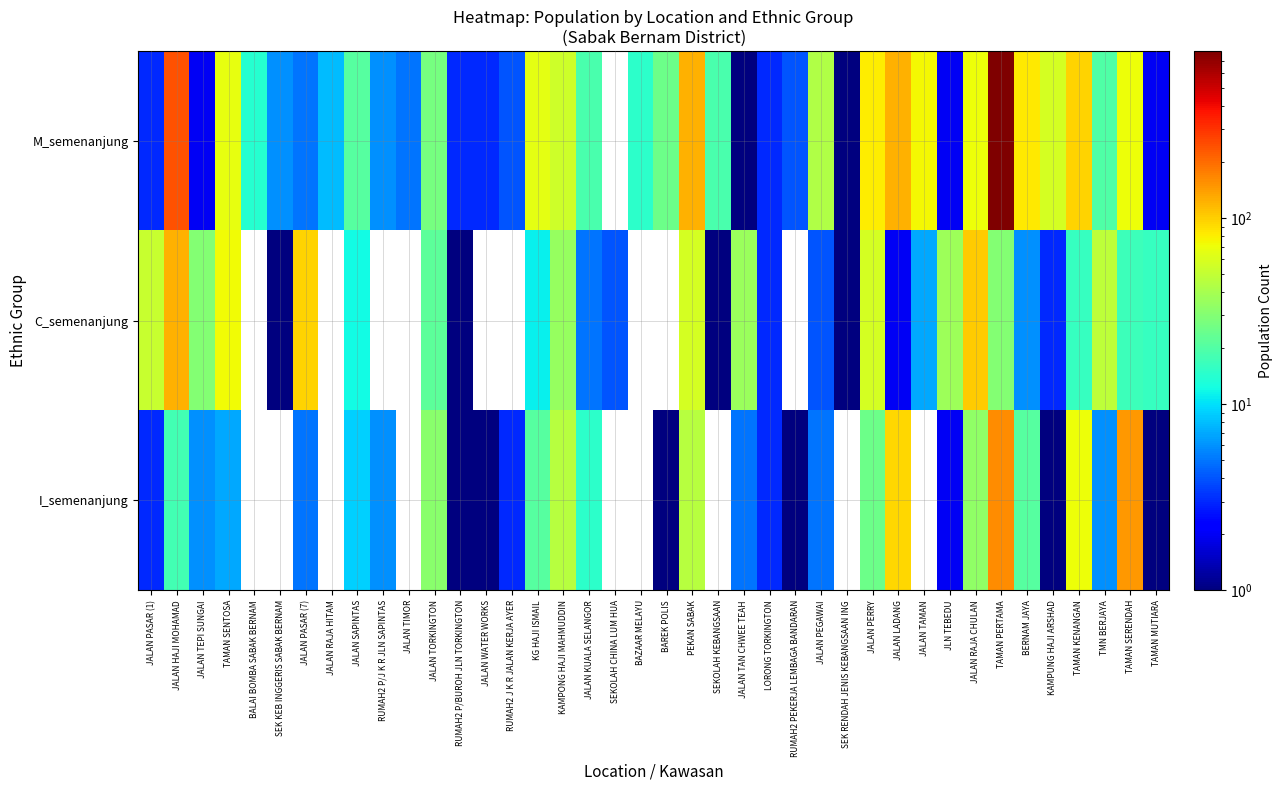

What is the total value across all series at JALAN PEGAWAI?

52.0